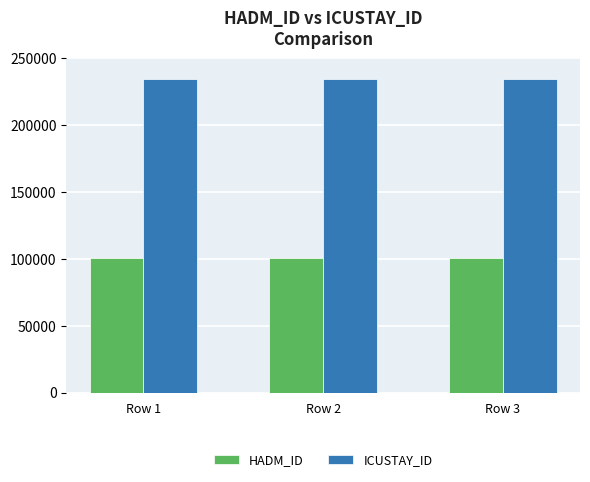

What is the highest value of the HADM_ID series?

100606